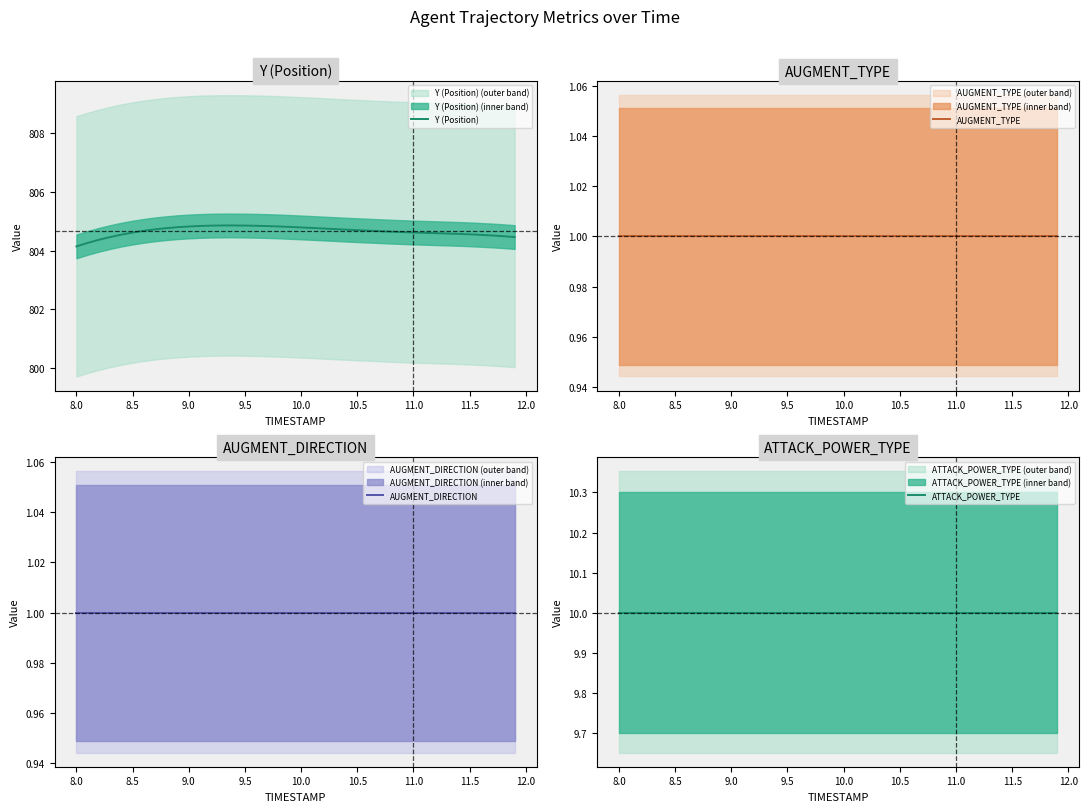

True or false: Y (Position) has more than 2 points higher than both neighbors.

False